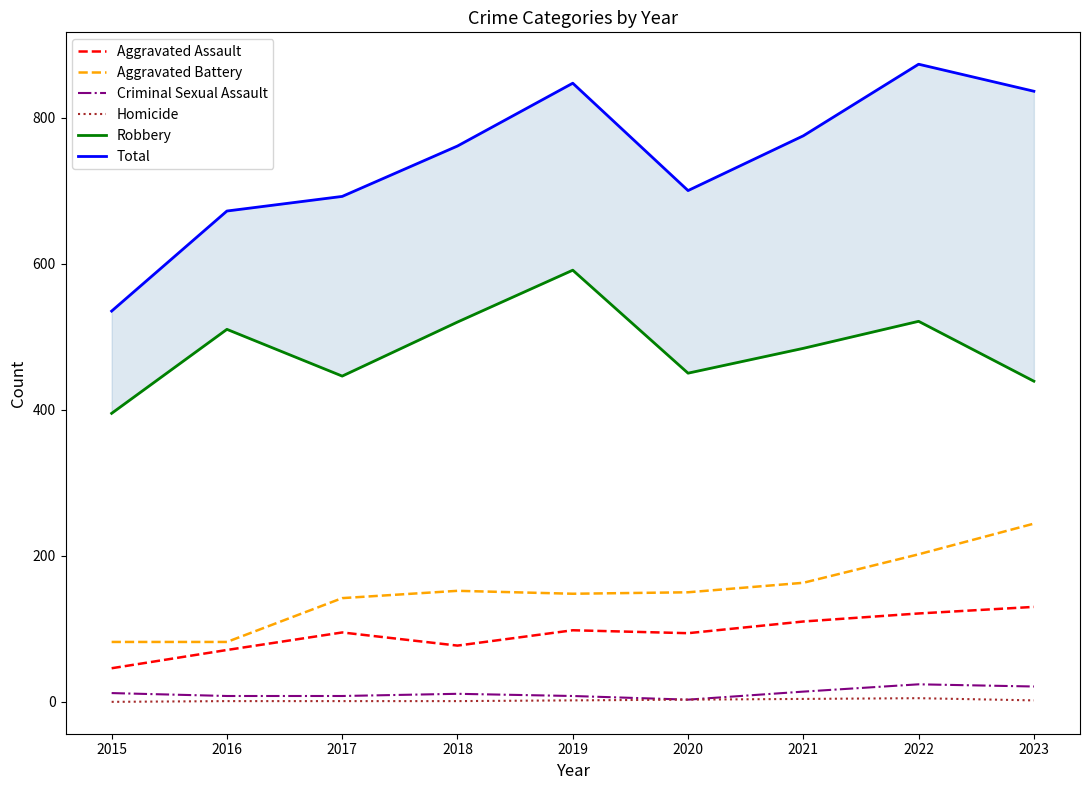

How many series are shown in this chart?

6